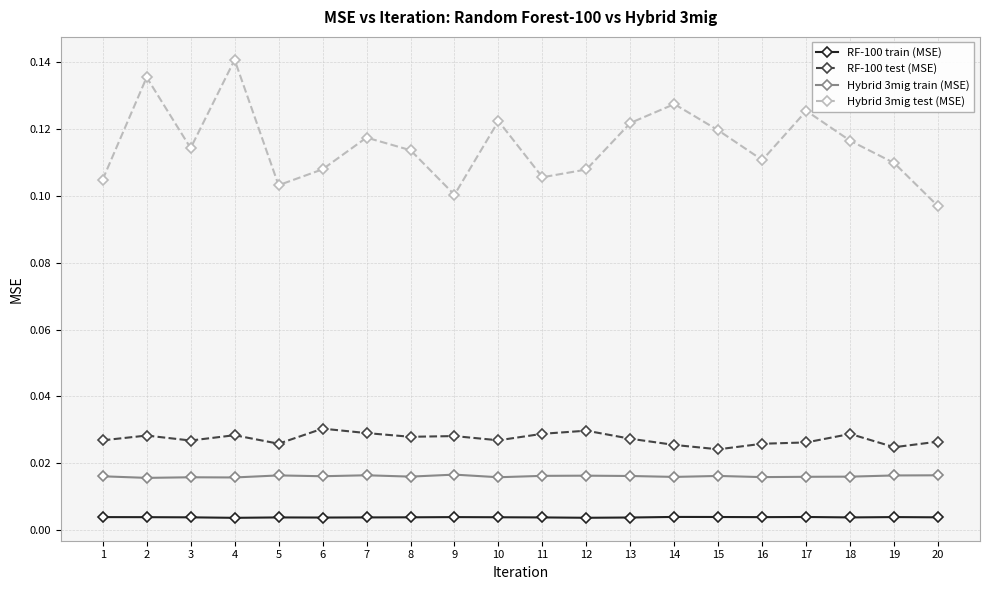

What is the total value across all series at 11?

0.2